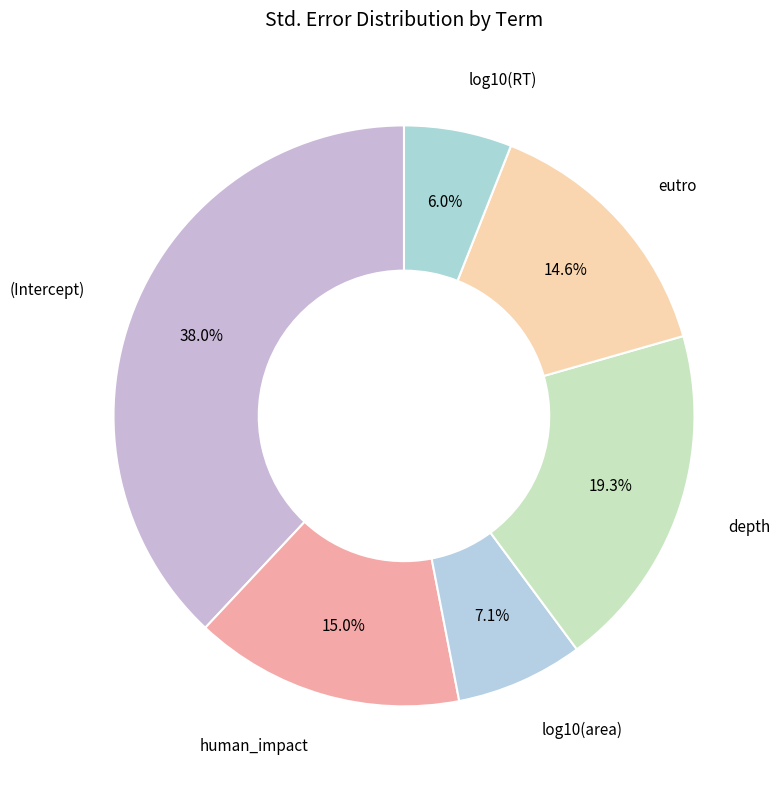

How many slices are in this pie chart?

6